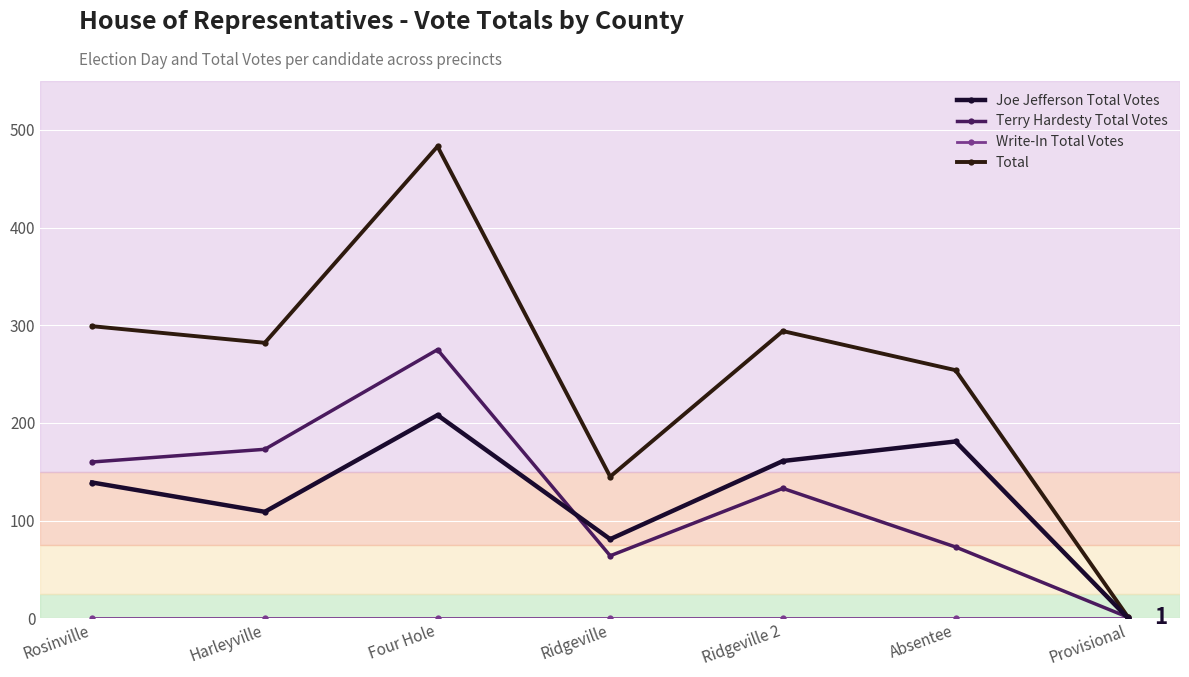

What is the label of the 3rd point from the right?

Ridgeville 2